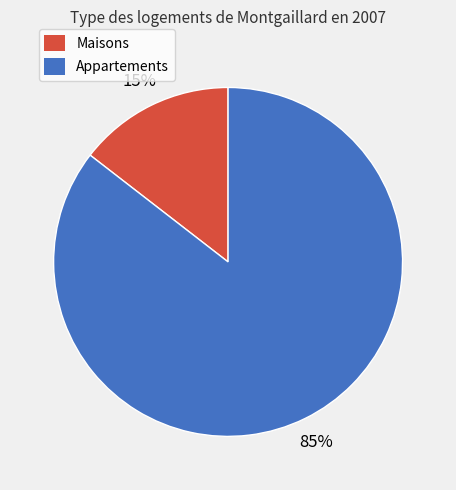

Is there a majority slice in this chart?

Yes